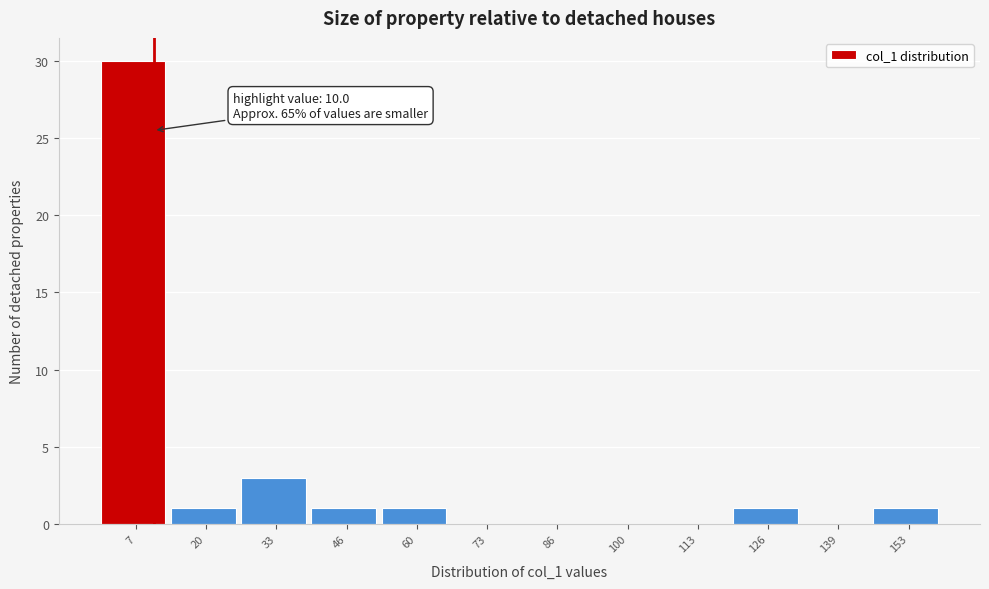

Over which range of the x-axis is the bar tallest?

0 to 14